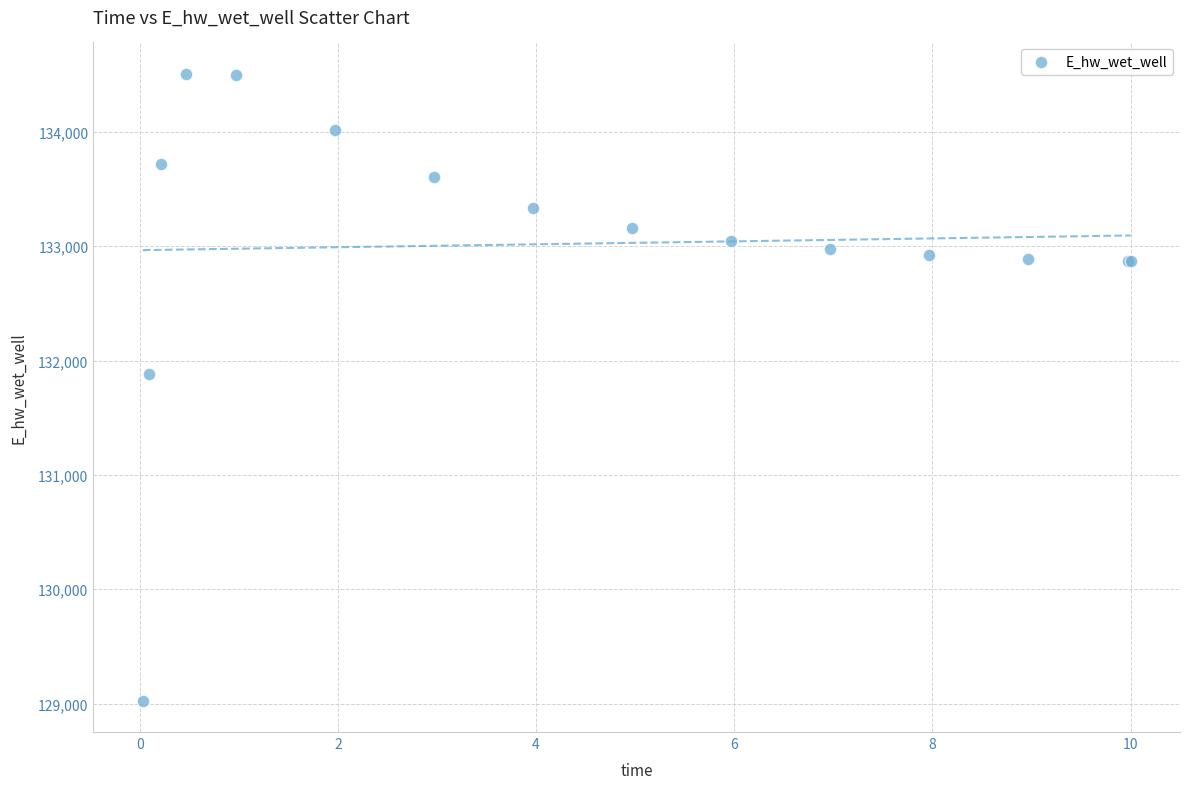

What Y value in the scatter plot is closest to 131766?

131885.7